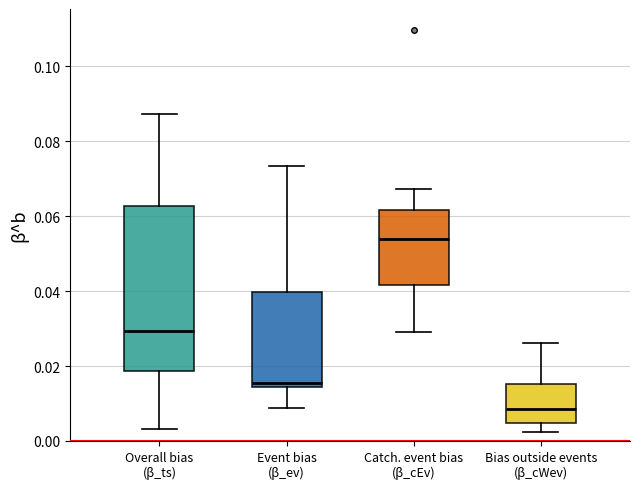

Which box's median line is the lowest?

Bias outside events (β_cWev)